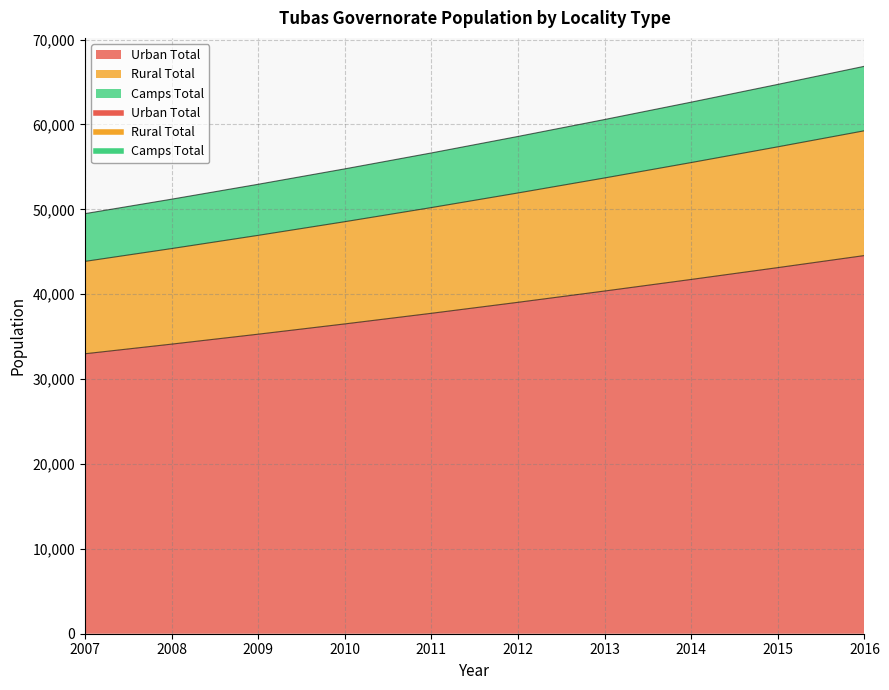

At which category is the sum across all series the highest?

2016